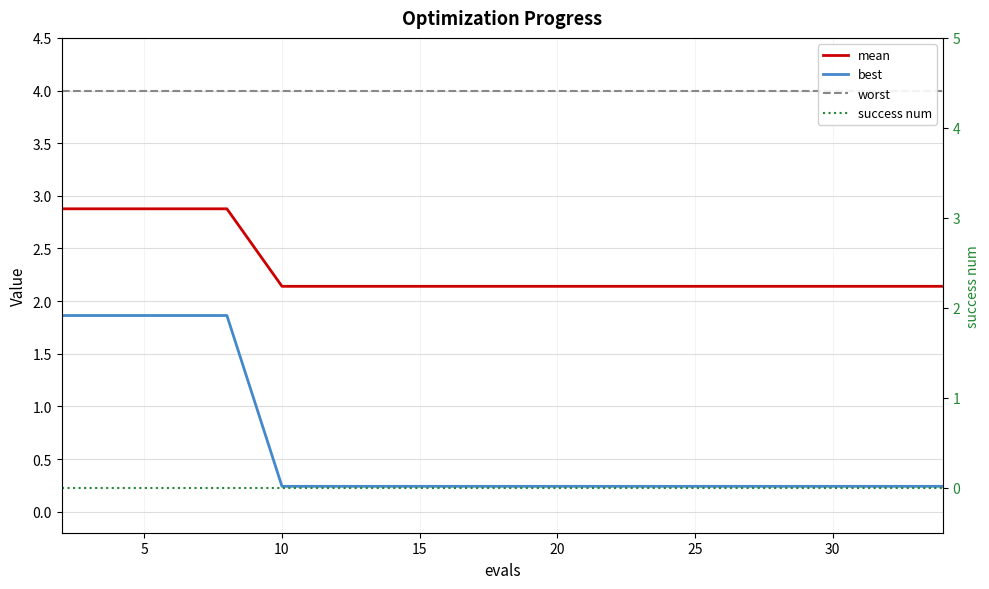

Which series has the largest total across all categories?

worst